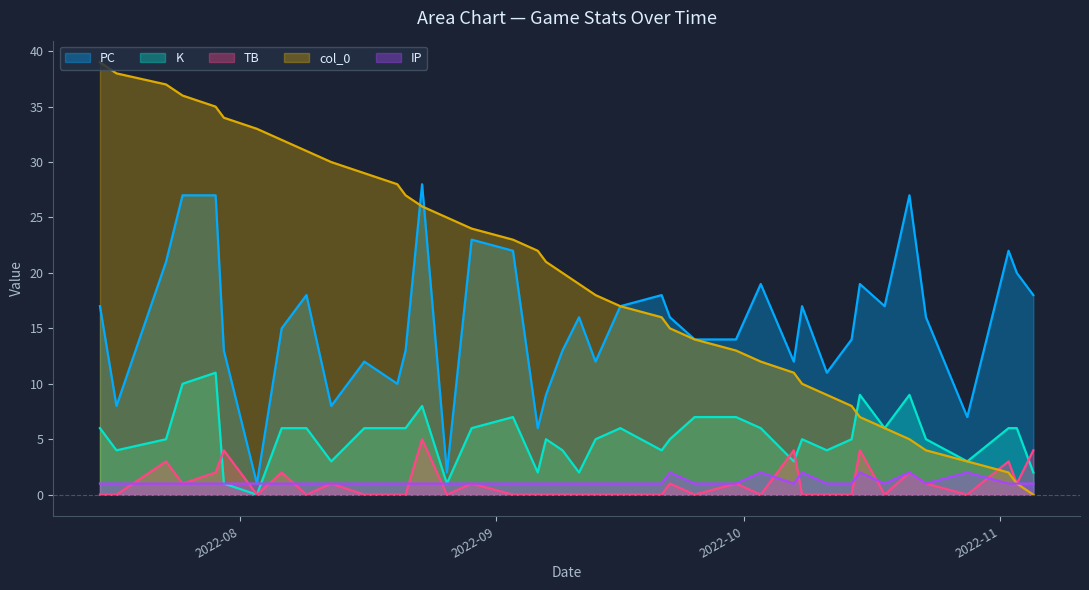

What is the greatest value displayed?

39